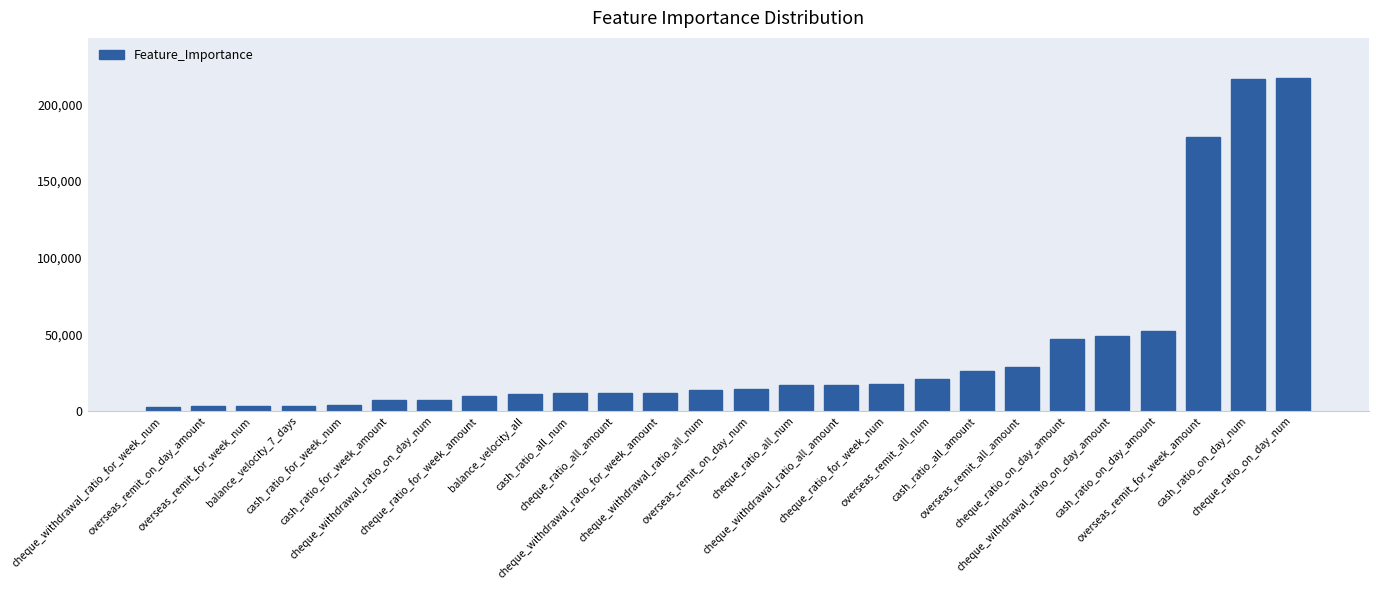

What is the greatest value displayed?

217238.2